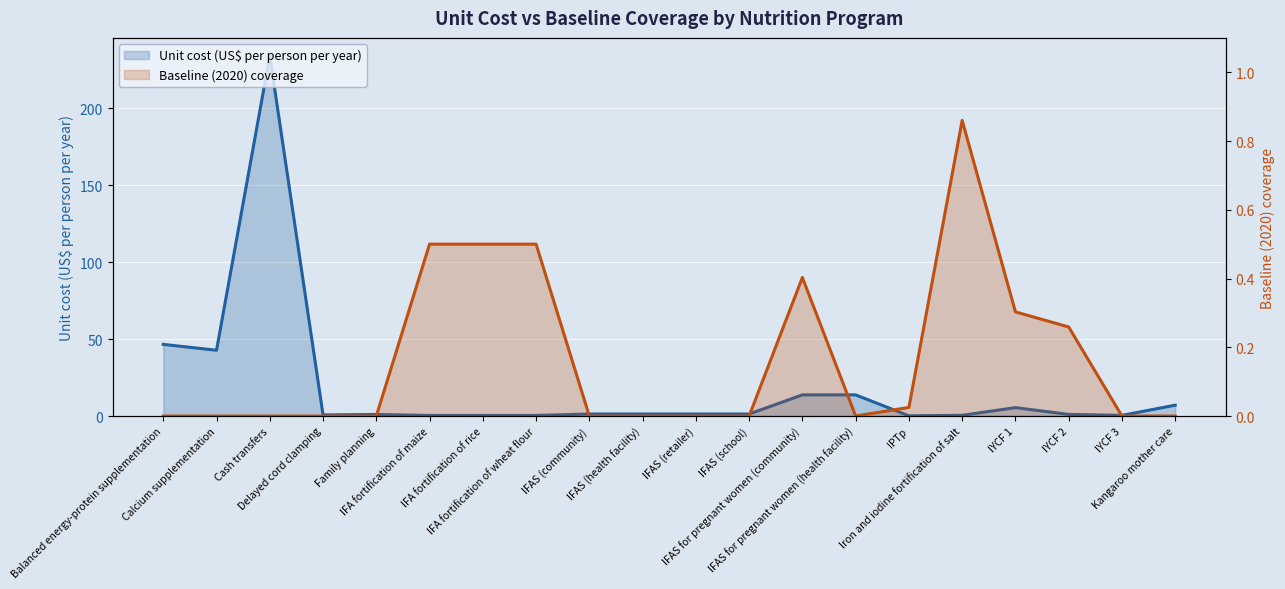

How many lines are shown in the chart?

2